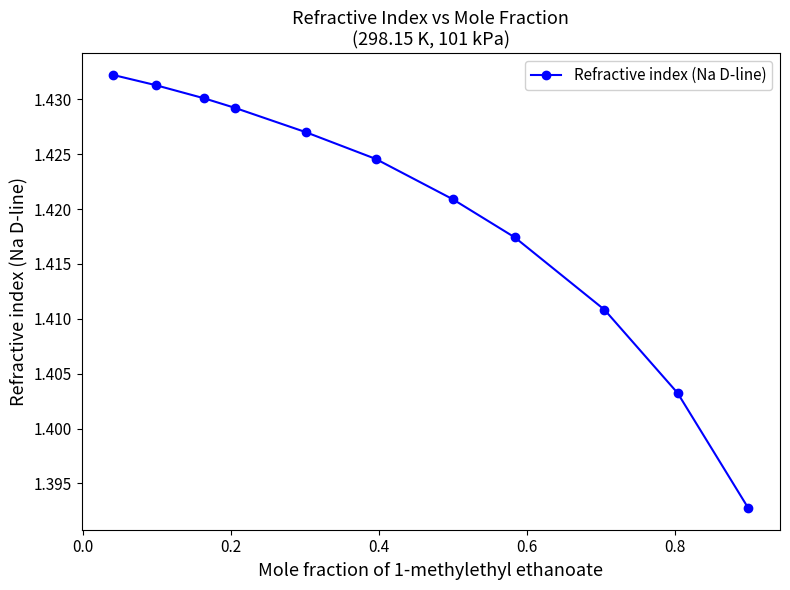

How many values are between 1 and 2?

11